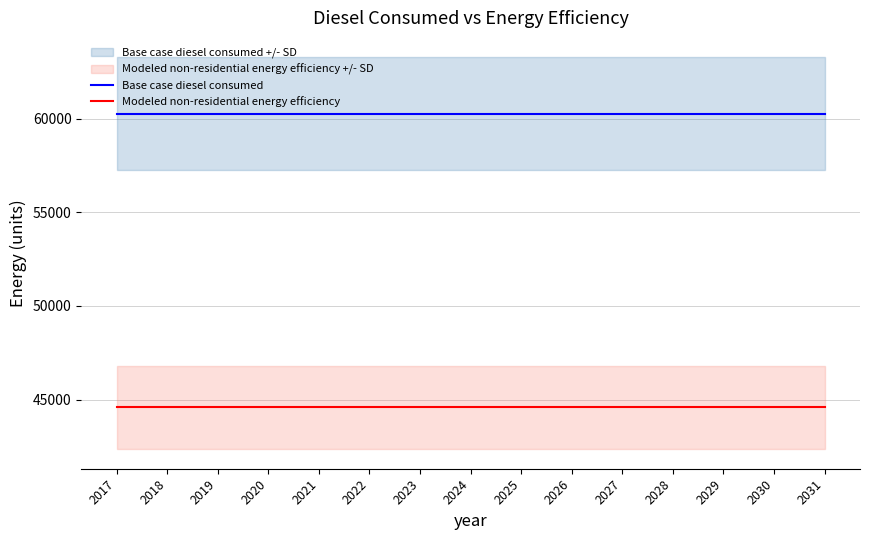

What is the average value of the Base case diesel consumed series?

60246.1